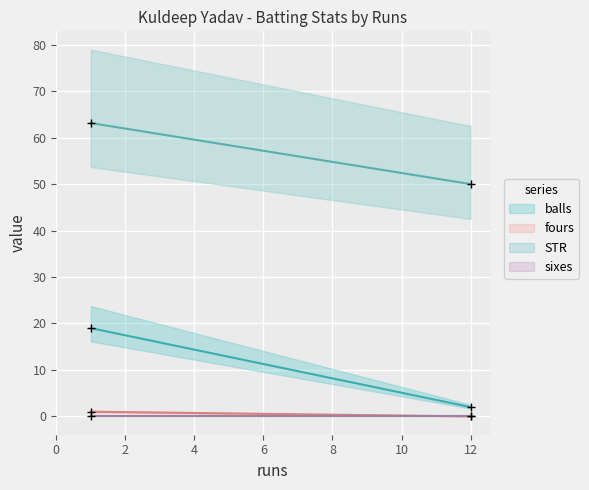

What is the difference between the maximum and minimum values in the STR series?

13.1